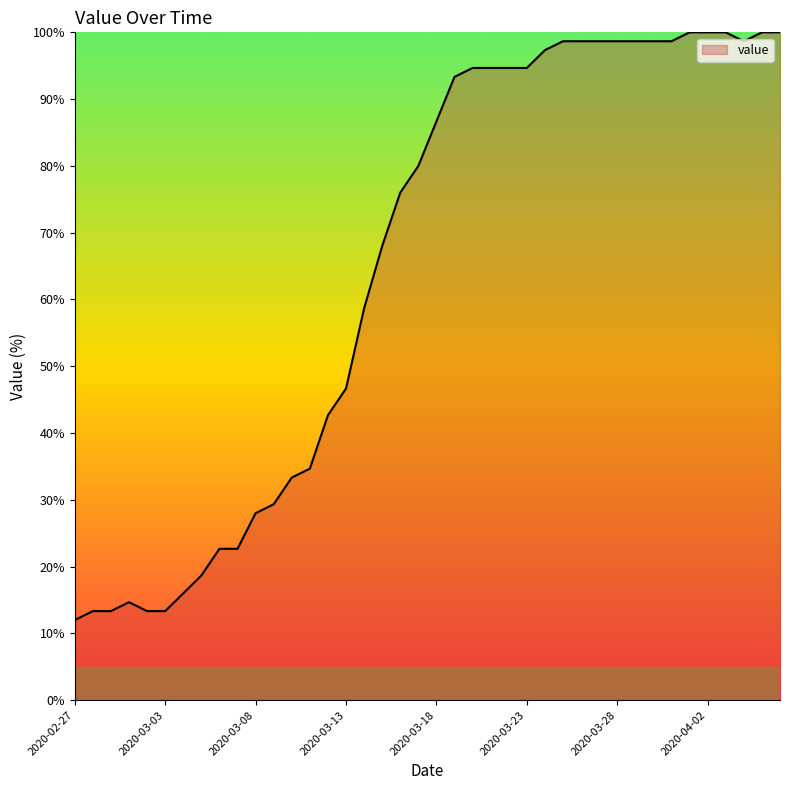

Count the number of values greater than 86.

20